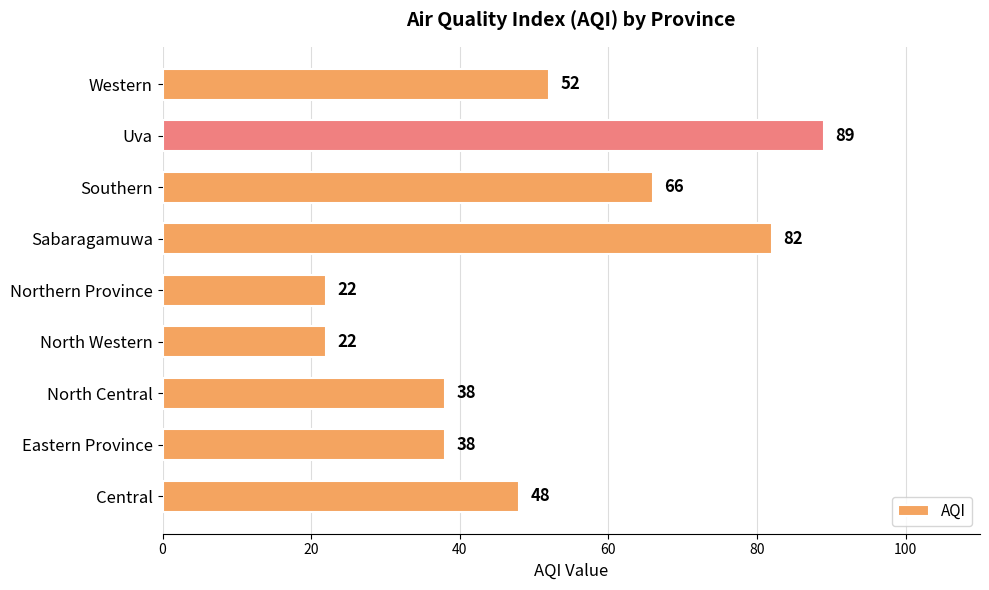

What is the difference between the values at Central and Southern?

18